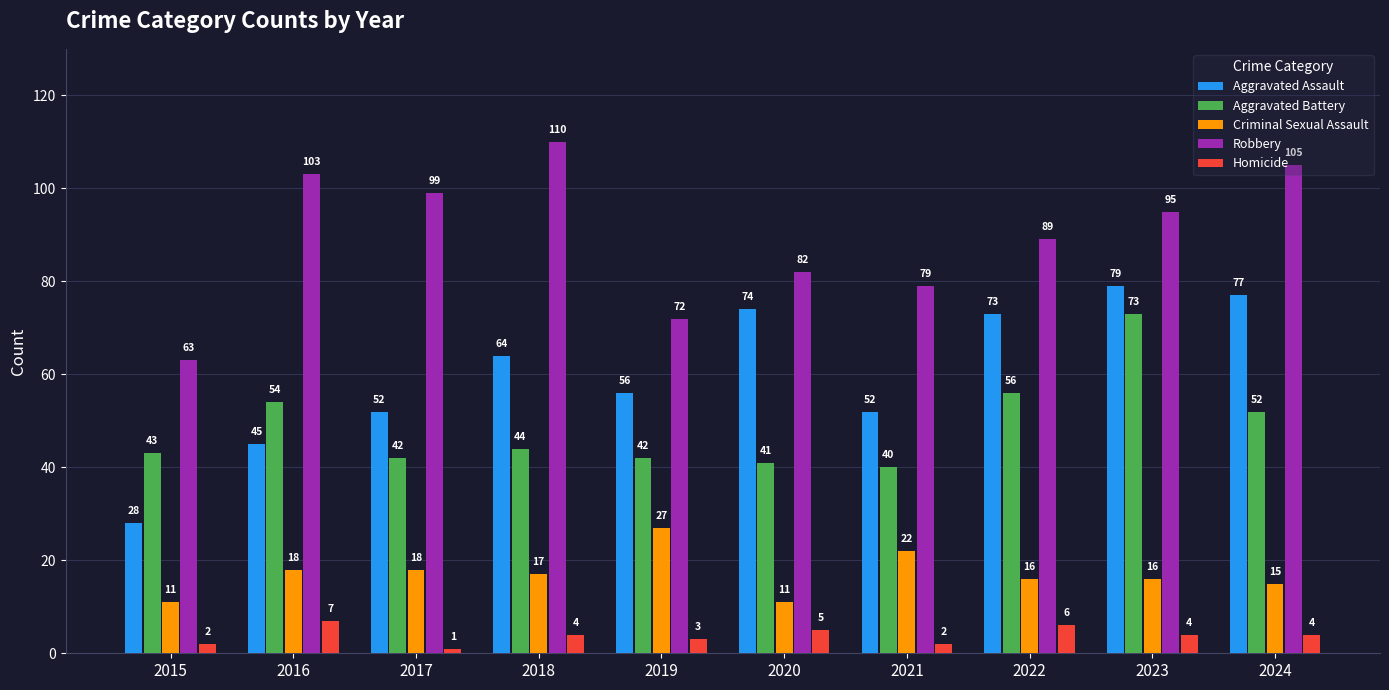

What is the difference between the highest and lowest values at 2018?

106